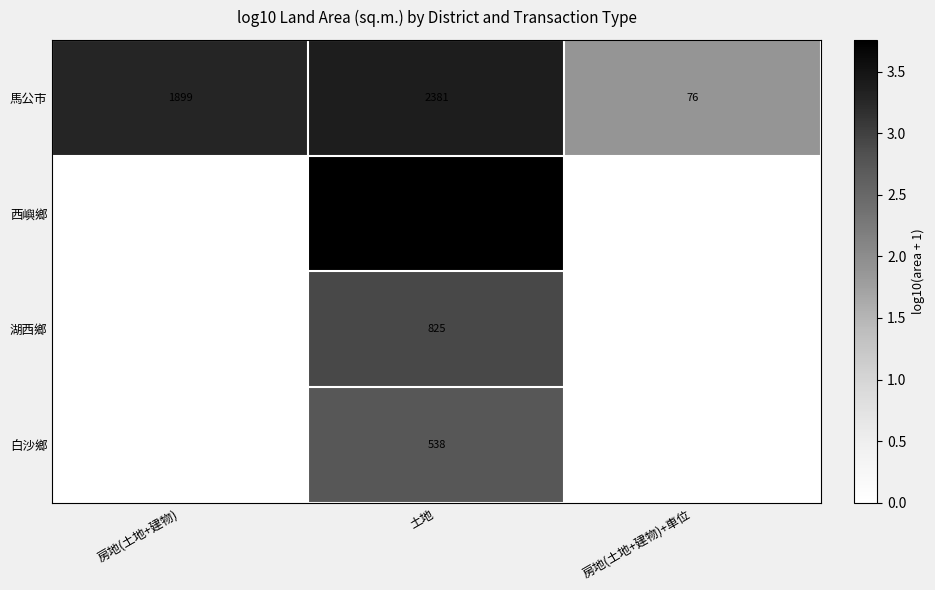

At which label is 馬公市 closest to 1228?

房地(土地+建物)